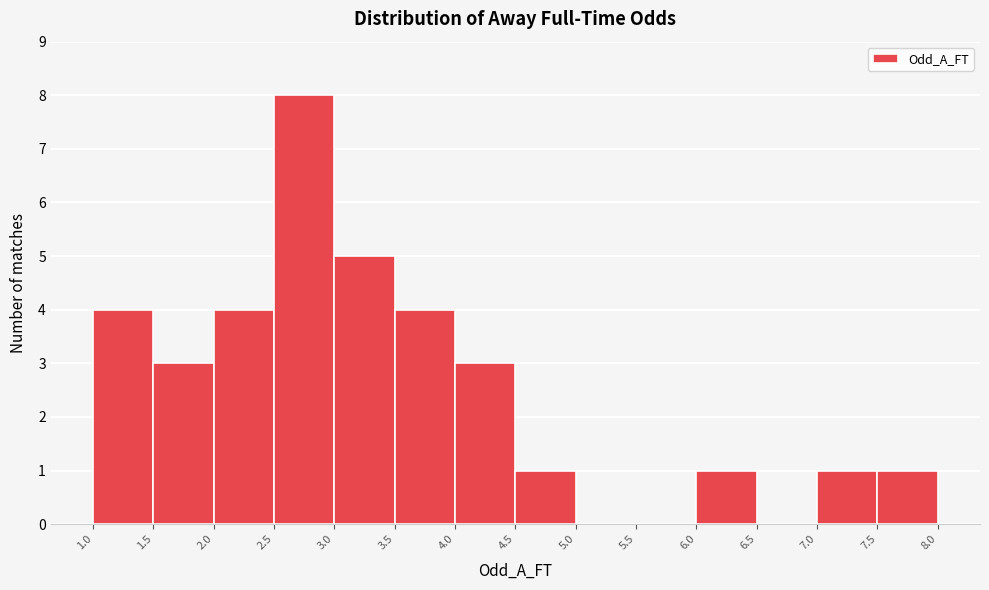

Over which range of the x-axis is the bar tallest?

2.5 to 3.0